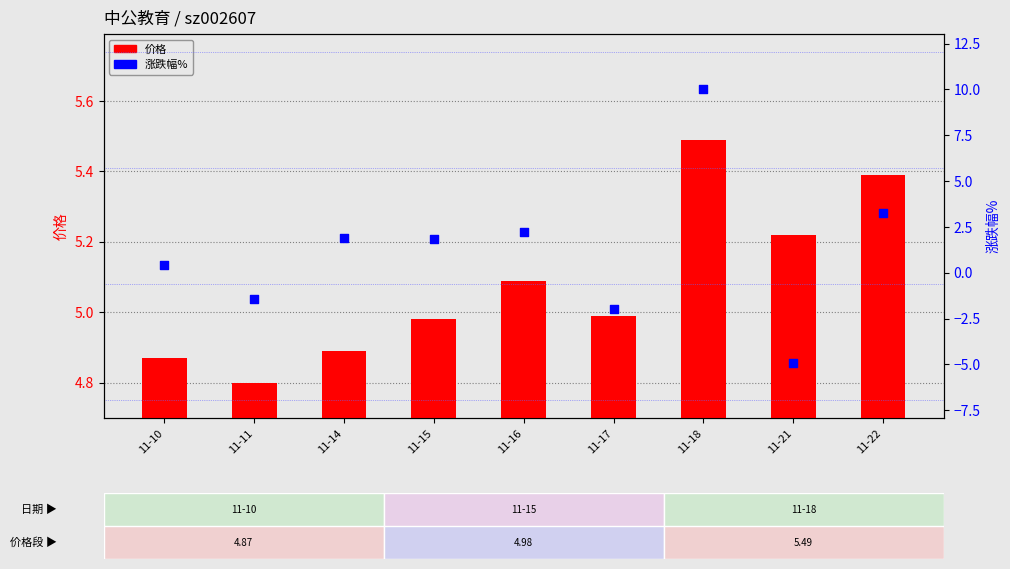

Which series contains the highest Y value?

涨跌幅%